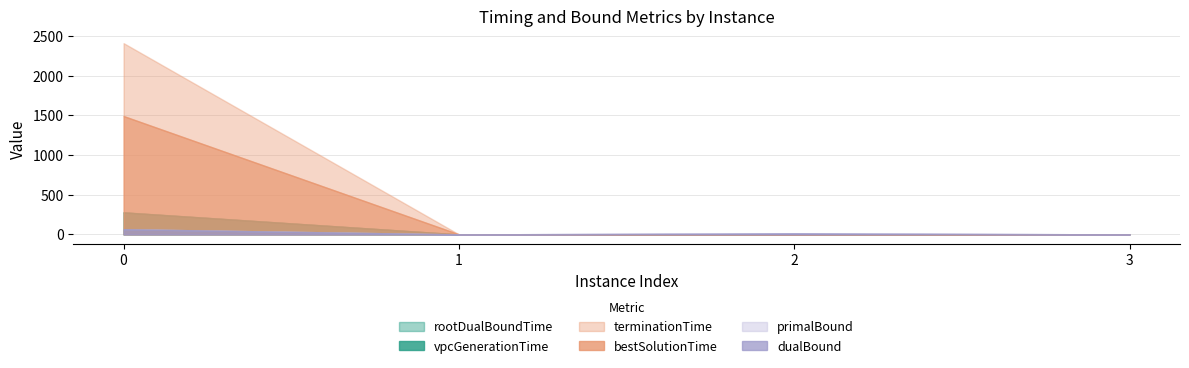

At which category does the chart reach its minimum across all series?

1